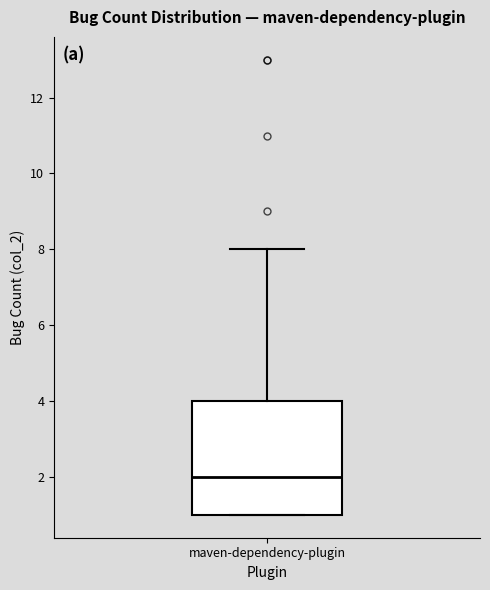

Read this box plot against the y-axis: the position of the median line, the range covered by the box, and the ends of both whiskers. The values are not printed on the chart, so give them approximately, as read against the axis.

median 2, box 1 to 4, whiskers 1 to 8